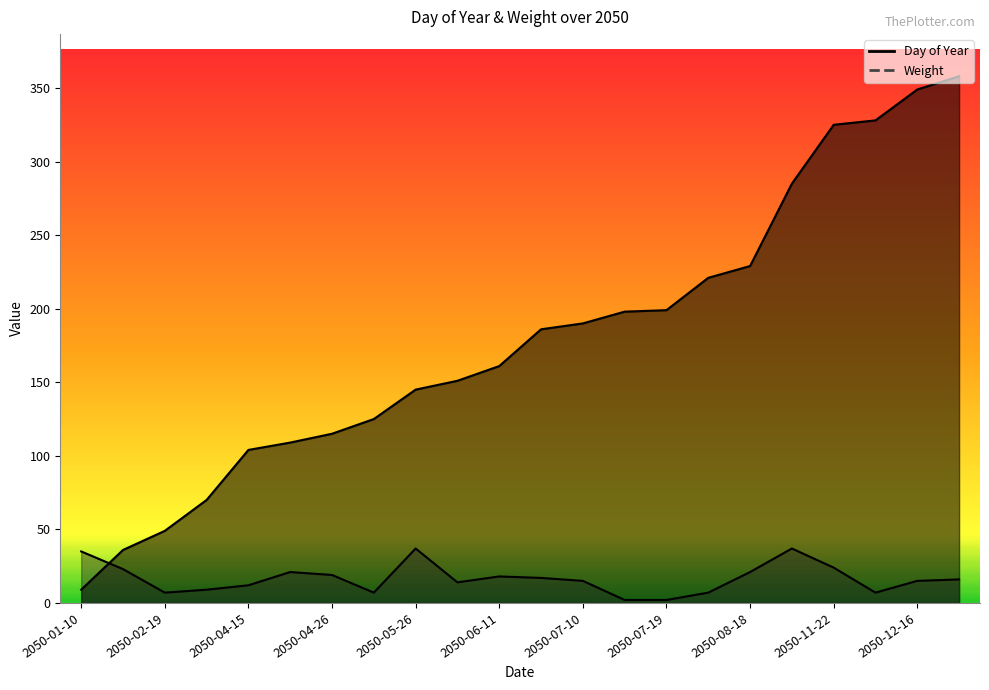

What is the greatest value displayed?

358